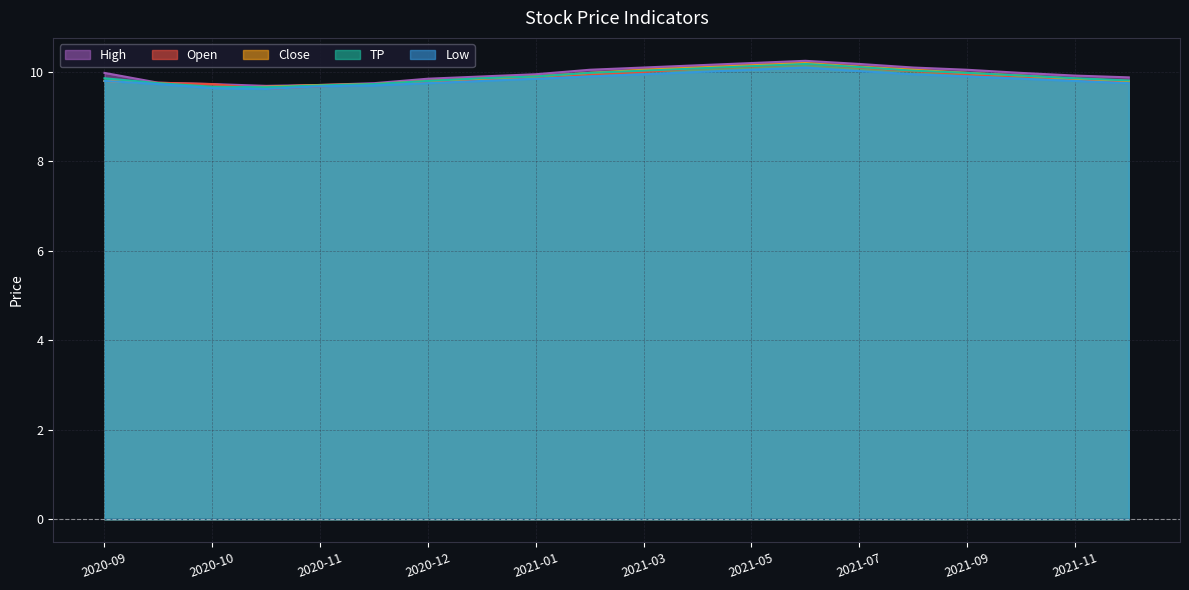

What is the difference between the second highest and second lowest values in the Close series?

0.5